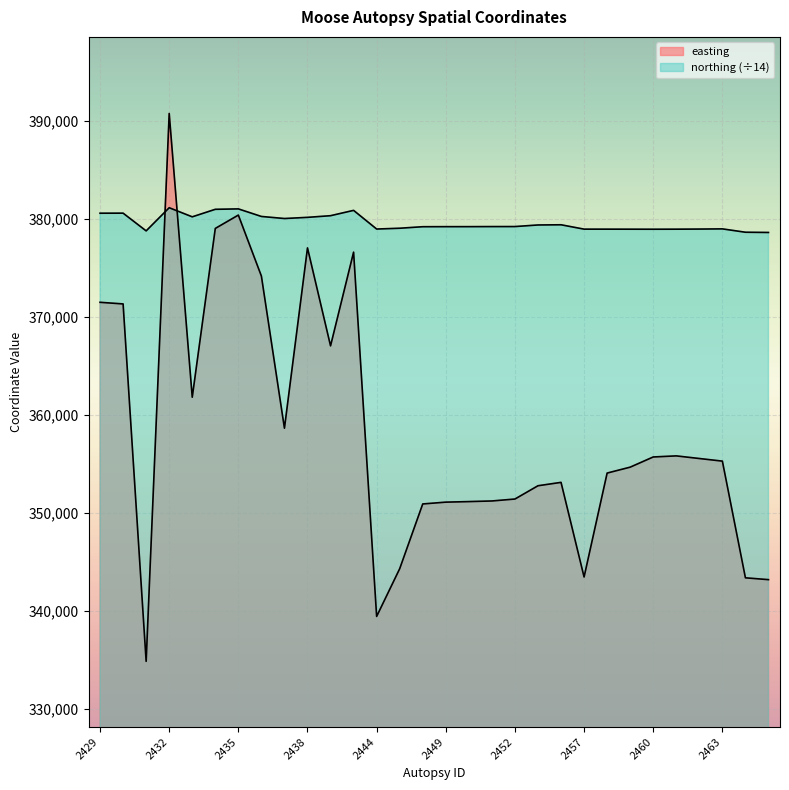

Which series has the largest range (max minus min)?

easting